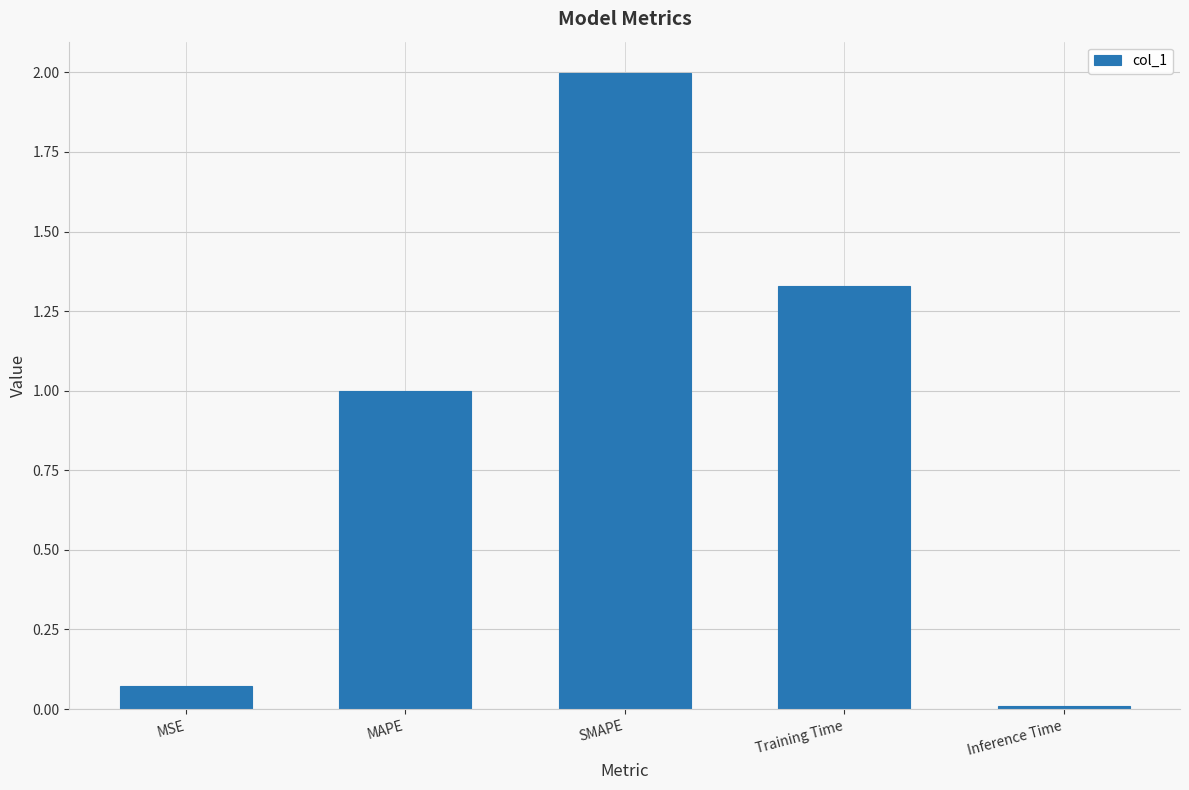

List the labels in order of value, smallest first.

Inference Time, MSE, MAPE, Training Time, SMAPE